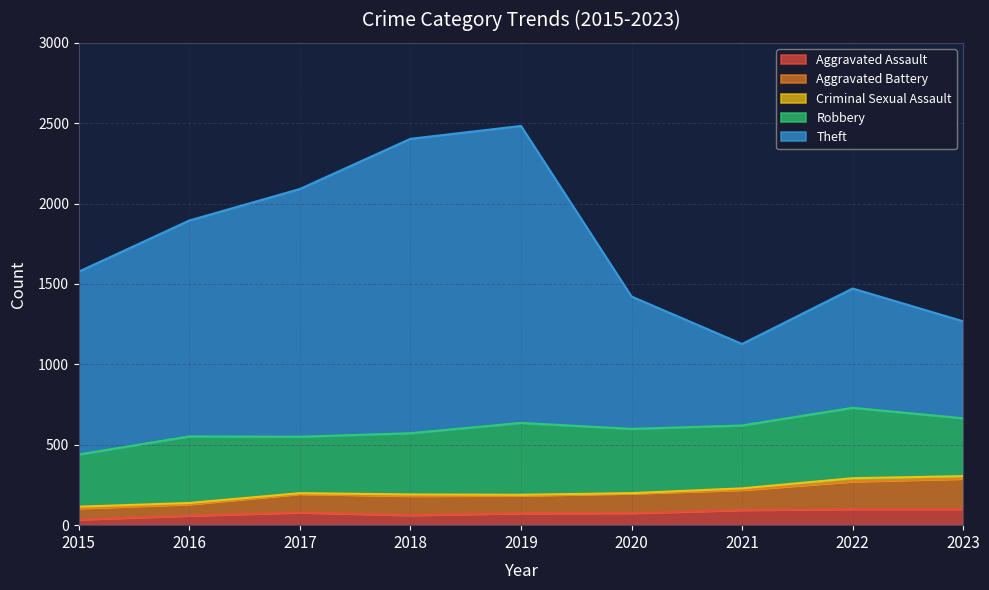

The Aggravated Assault series shows 94 at 2021. True or false?

True